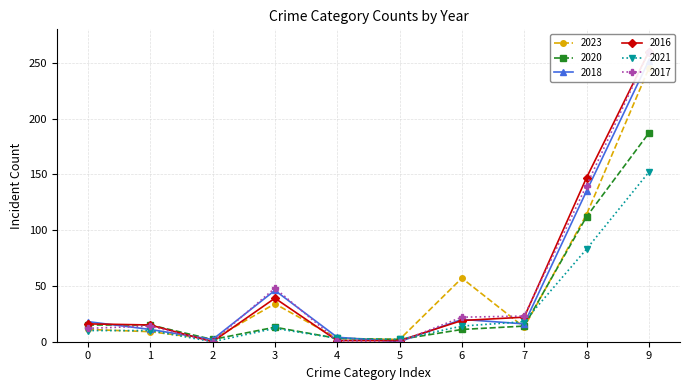

How many lines are shown in the chart?

6